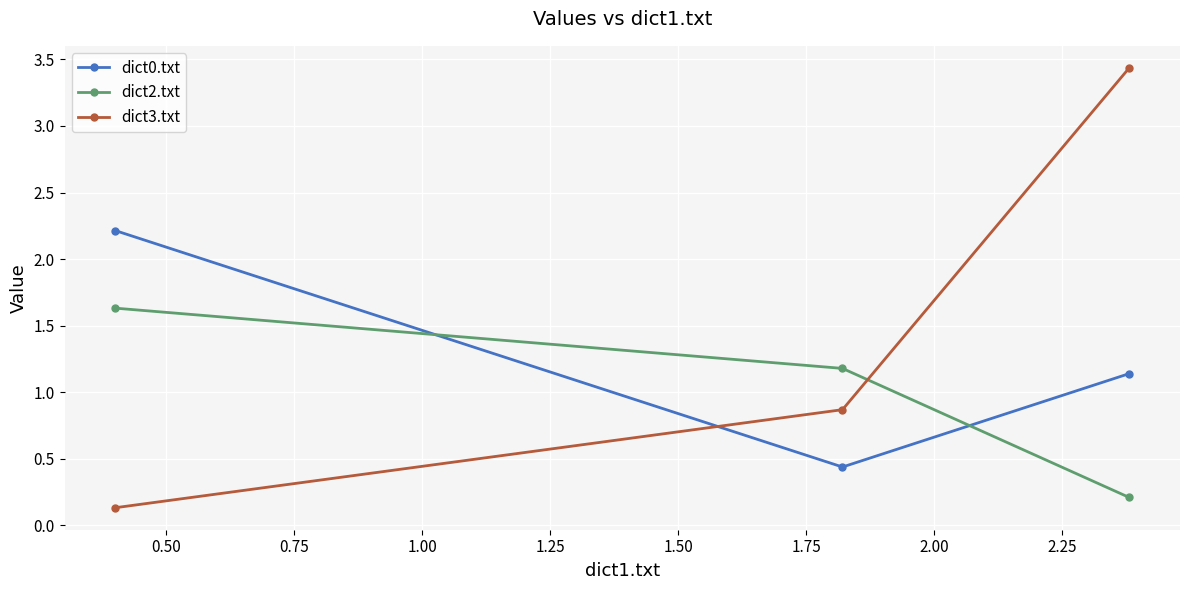

How many categories are shown in the chart?

3